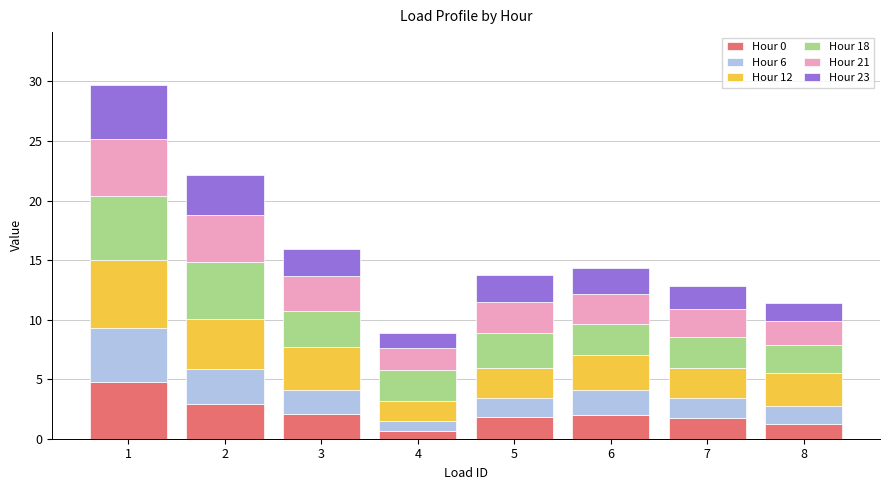

How many bars are there in total?

8